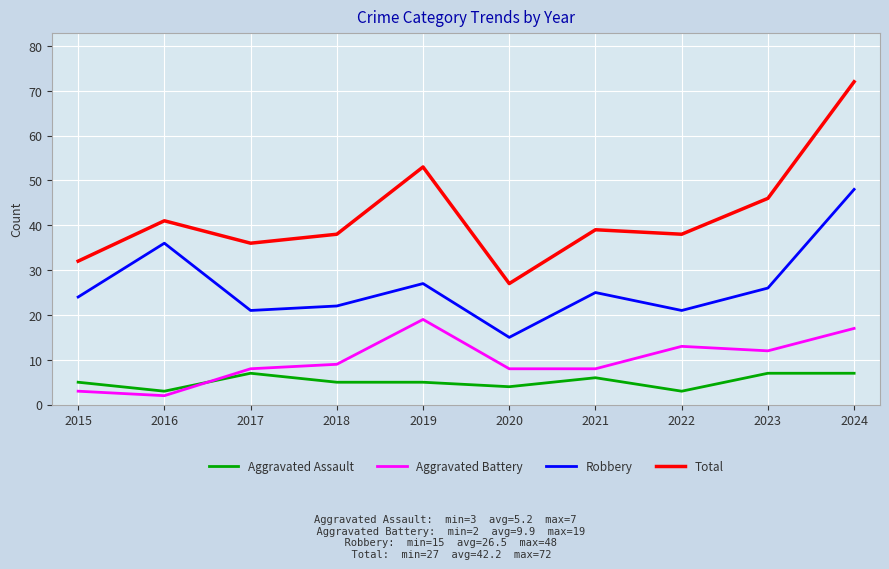

Reading left to right, list all the values displayed in this chart.

Aggravated Assault: 5	3	7	5	5	4	6	3	7	7
Aggravated Battery: 3	2	8	9	19	8	8	13	12	17
Robbery: 24	36	21	22	27	15	25	21	26	48
Total: 32	41	36	38	53	27	39	38	46	72